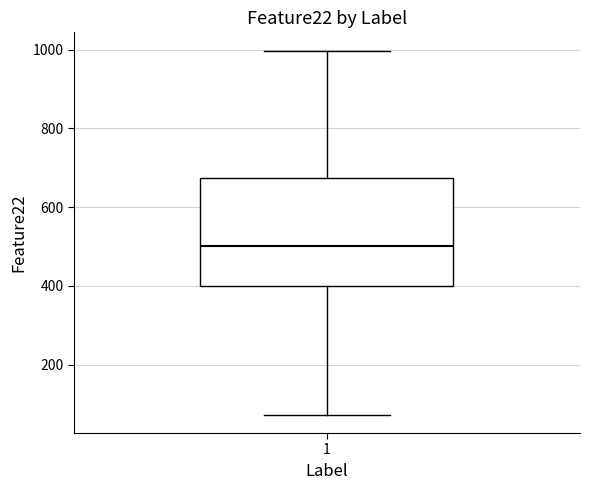

Where does the lower whisker of the box at x = 1 end on the y-axis? The values are not printed on the chart, so give them approximately, as read against the axis.

80